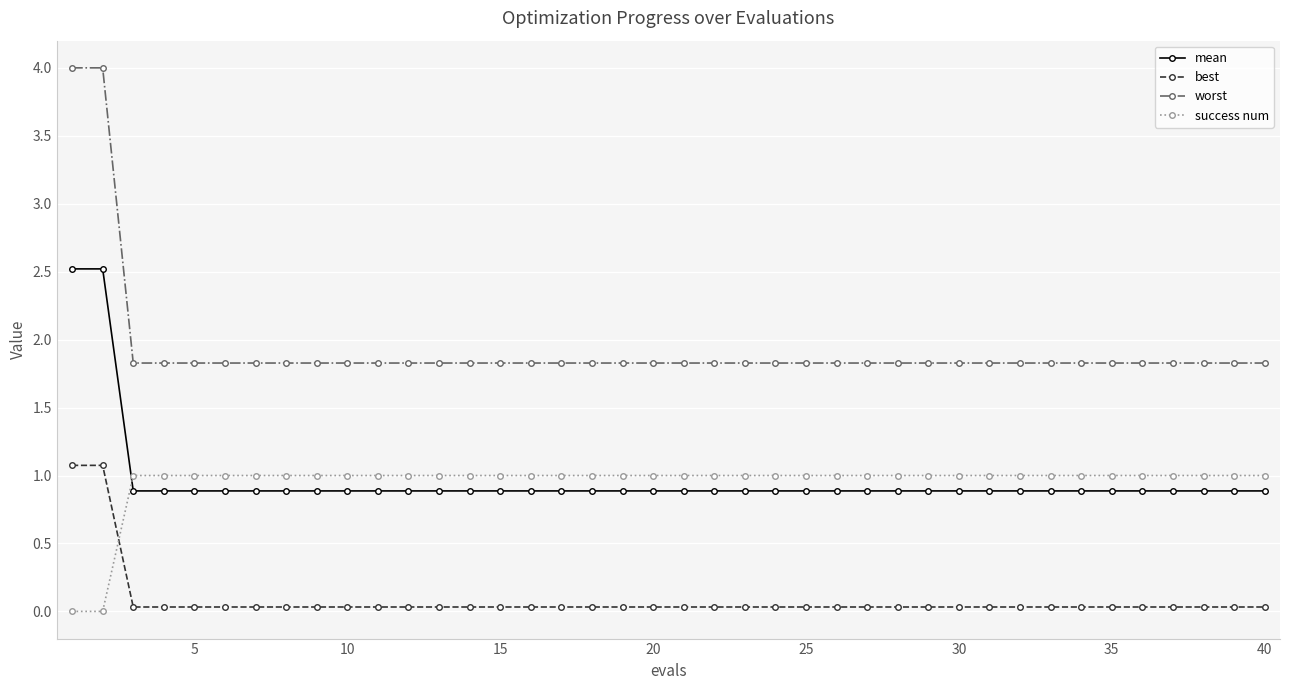

What is the maximum value for worst?

4.0